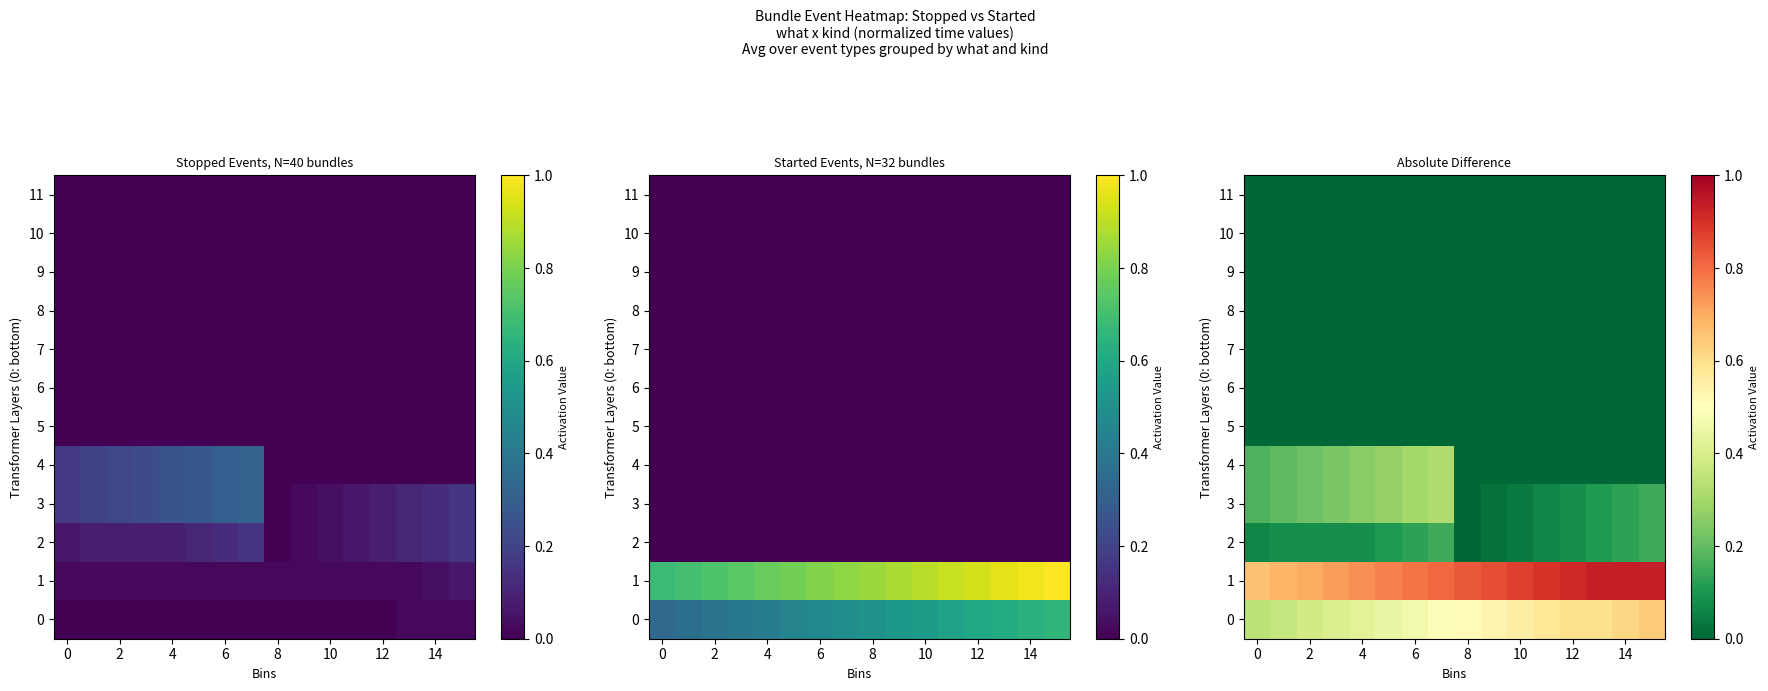

How many data points does each series have?

16